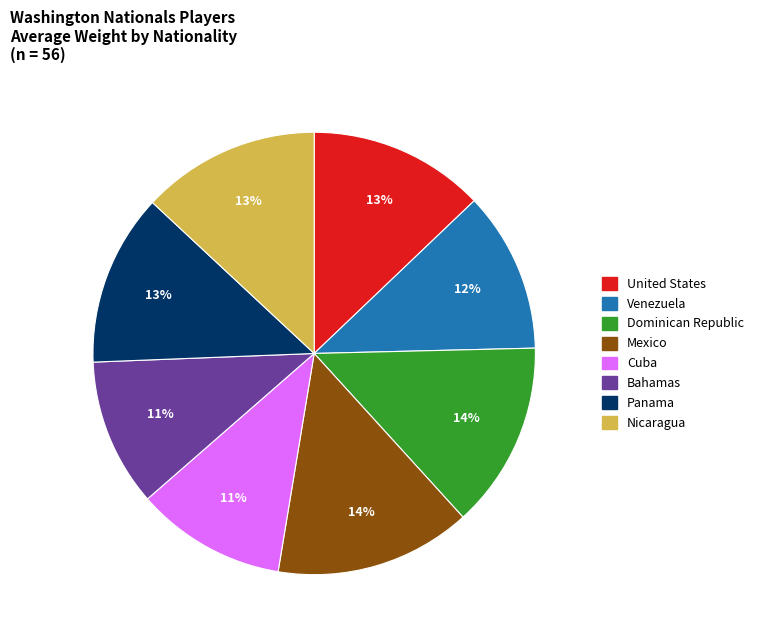

How many segments does this pie chart have?

8